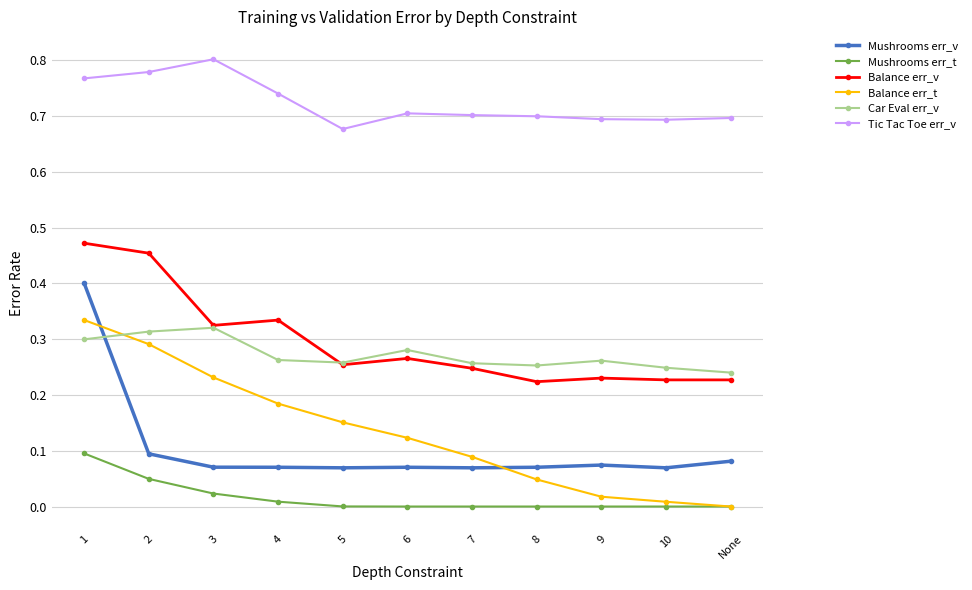

What are all the series names shown in the legend?

Mushrooms err_v, Mushrooms err_t, Balance err_v, Balance err_t, Car Eval err_v, Tic Tac Toe err_v